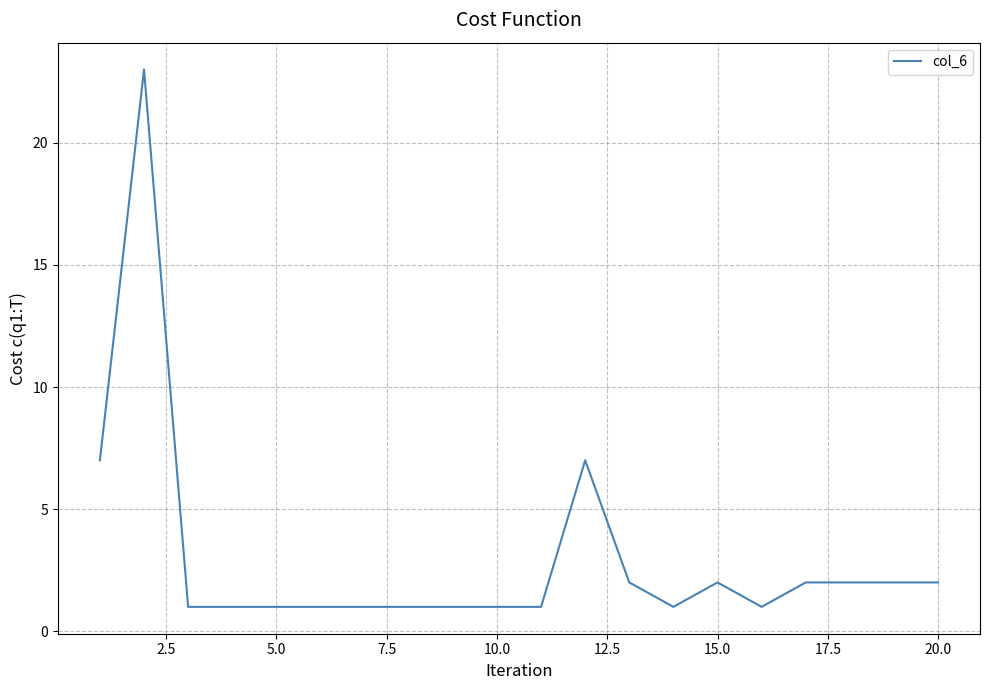

What is the greatest value displayed?

23